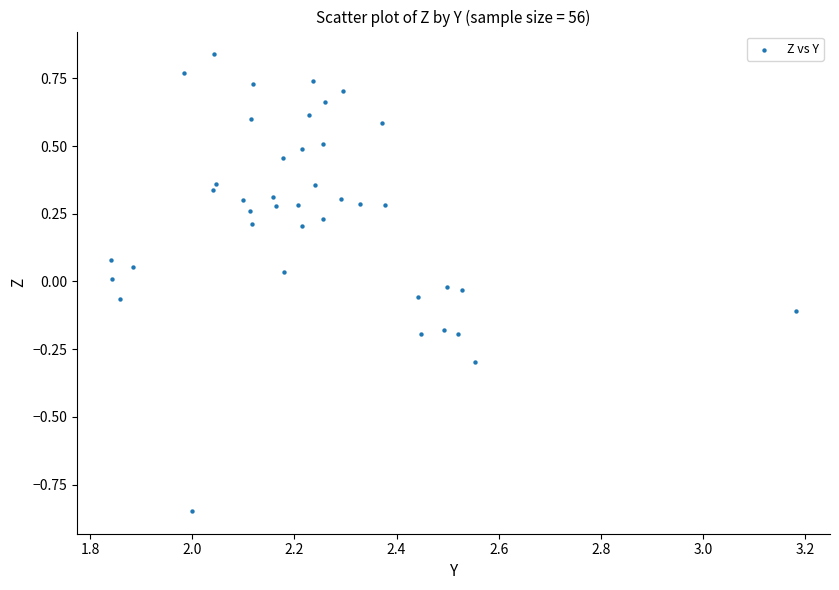

What is the range of Y values (max minus min)?

1.7